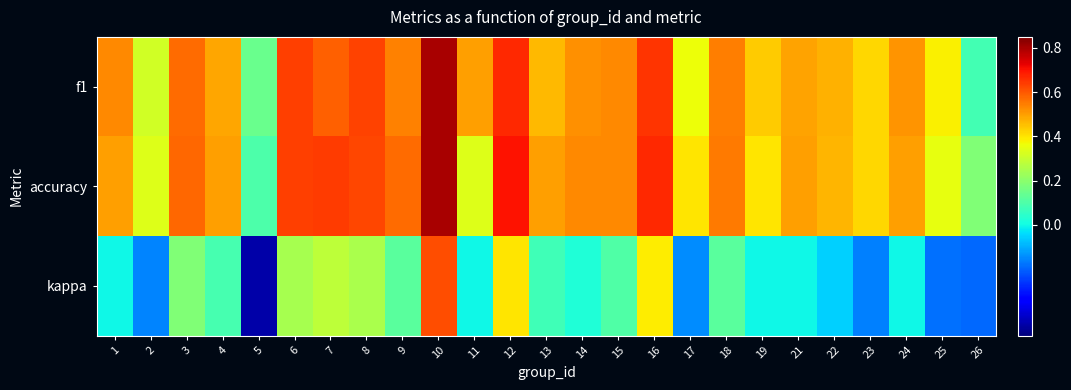

List the series in order of their peak value, lowest first.

kappa, f1, accuracy